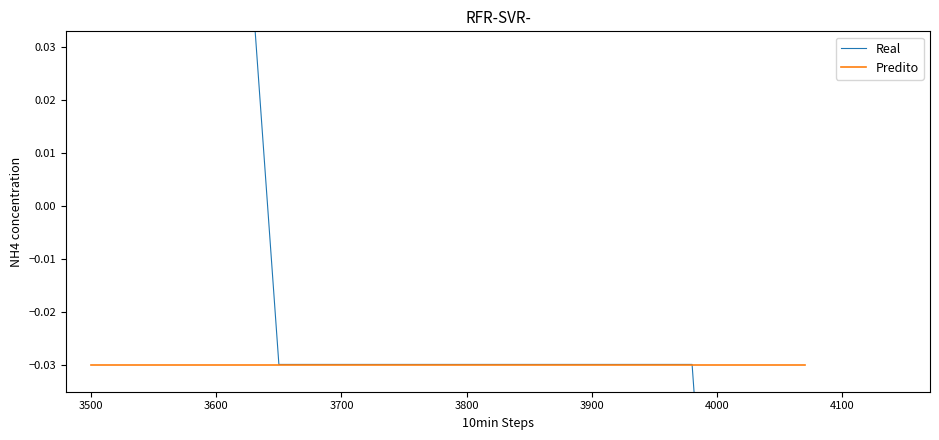

The value of Real at 14 is -0.0. True or false?

False